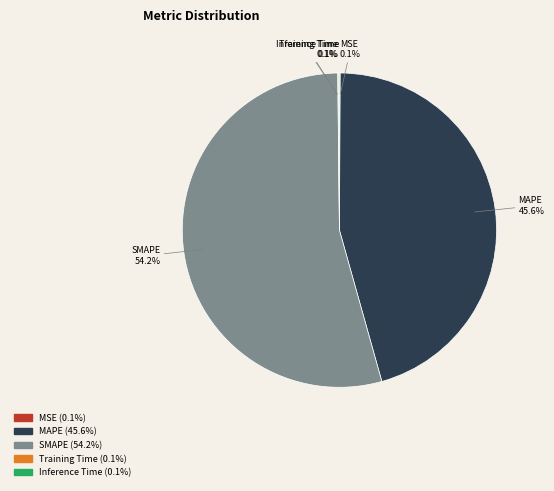

What is the largest slice in the pie chart?

SMAPE